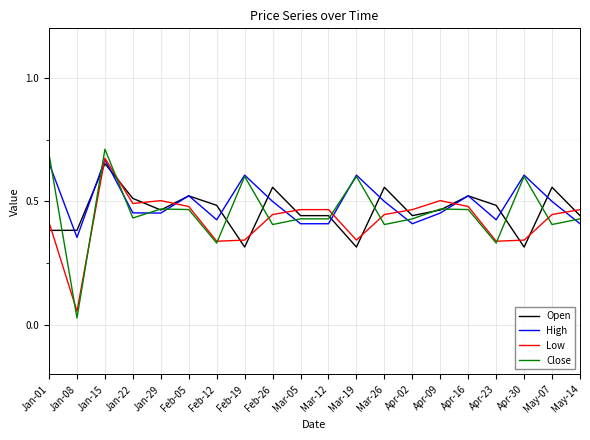

True or false: Low and Open cross at least once.

True